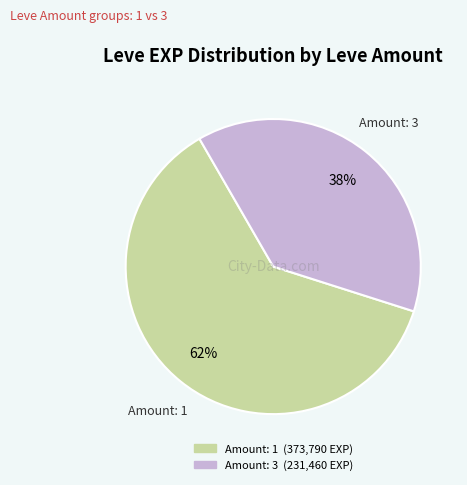

Does any single category account for the majority?

Yes